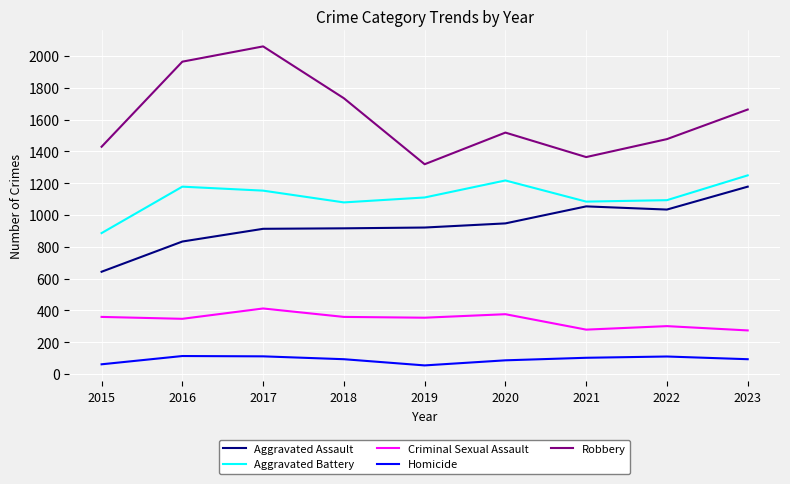

True or false: Aggravated Battery and Aggravated Assault intersect in this chart.

False